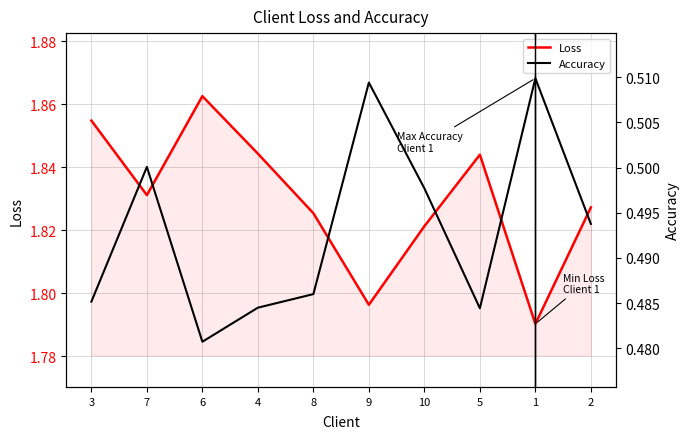

Rank the series at 6 from highest to lowest value.

Loss, Accuracy